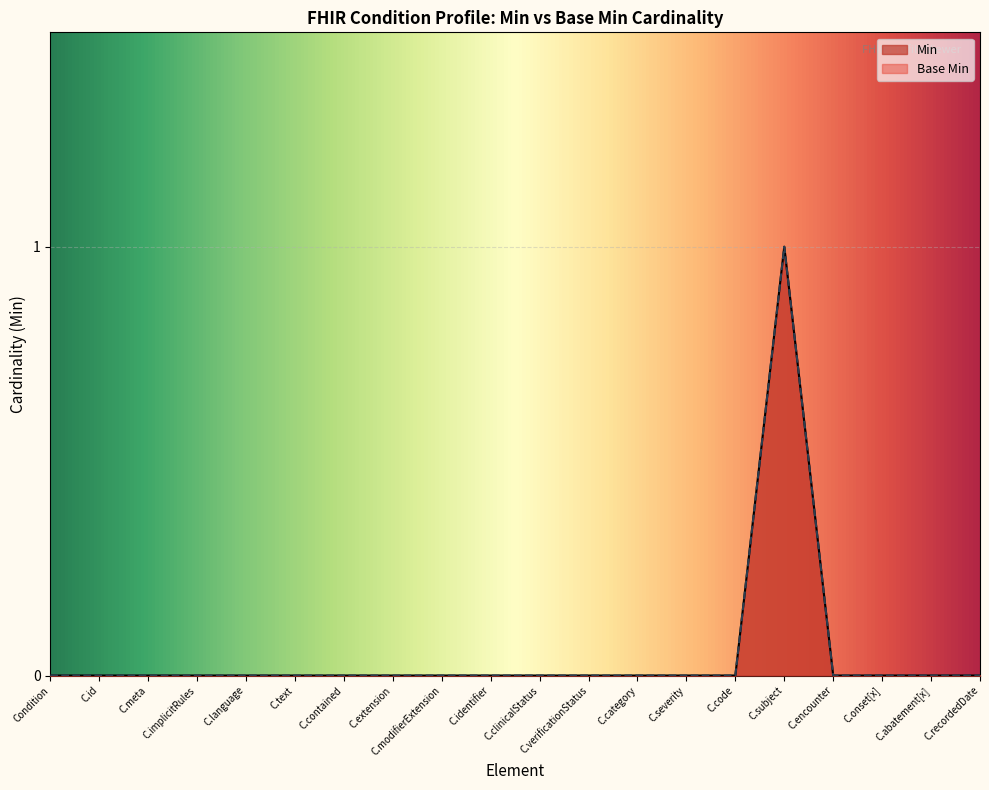

List the series in order of their peak value, lowest first.

Min, Base Min